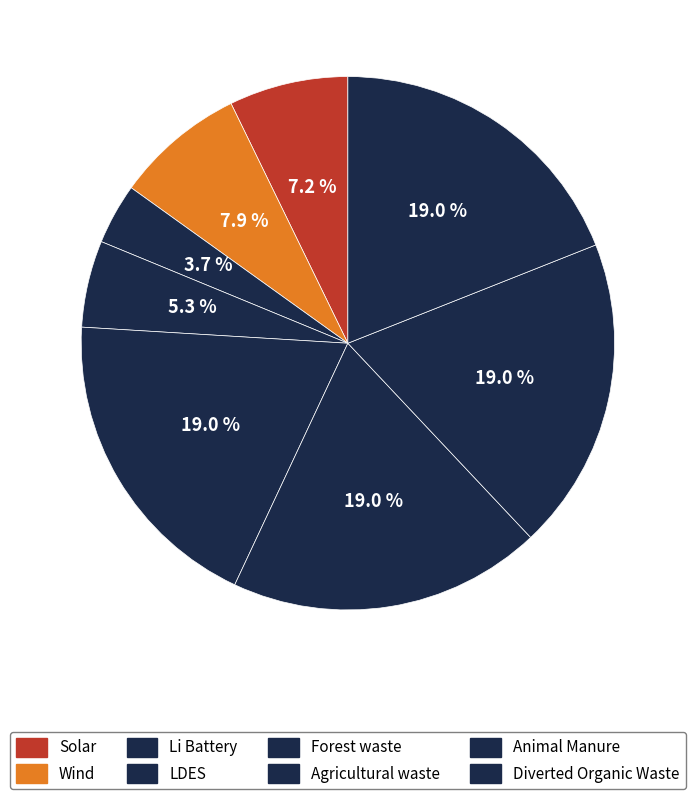

Approximately how many times larger is the value at LDES compared to Animal Manure?

0.3